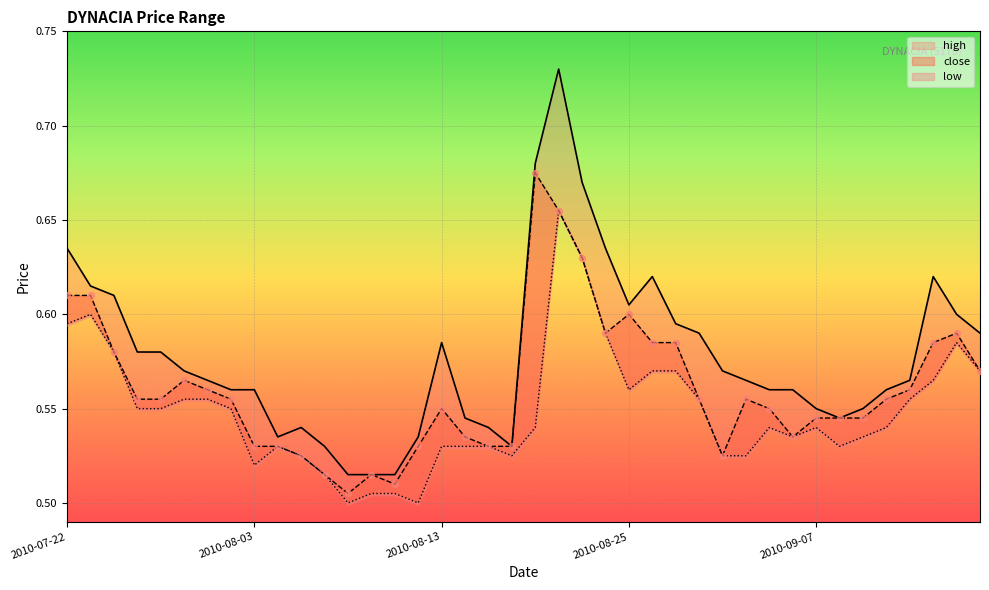

What are all the series names shown in the legend?

high, close, low